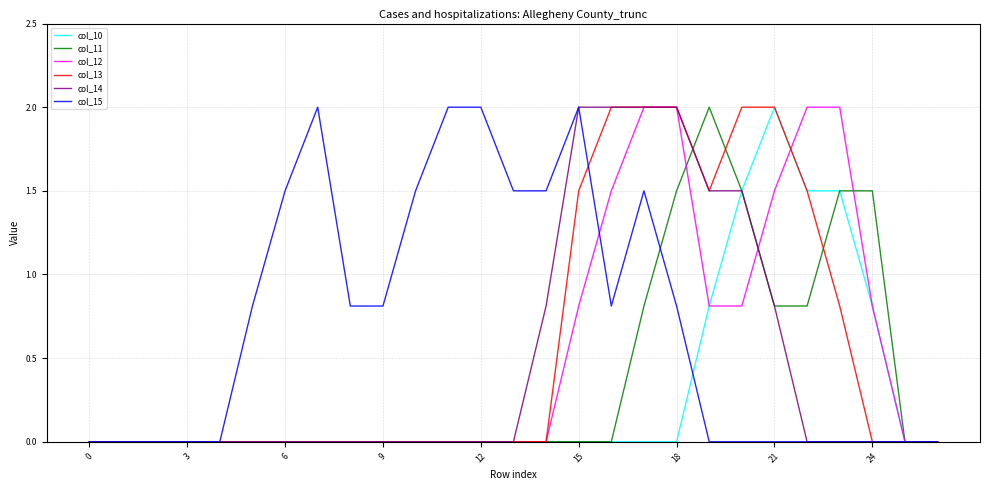

What is the greatest value displayed?

2.0